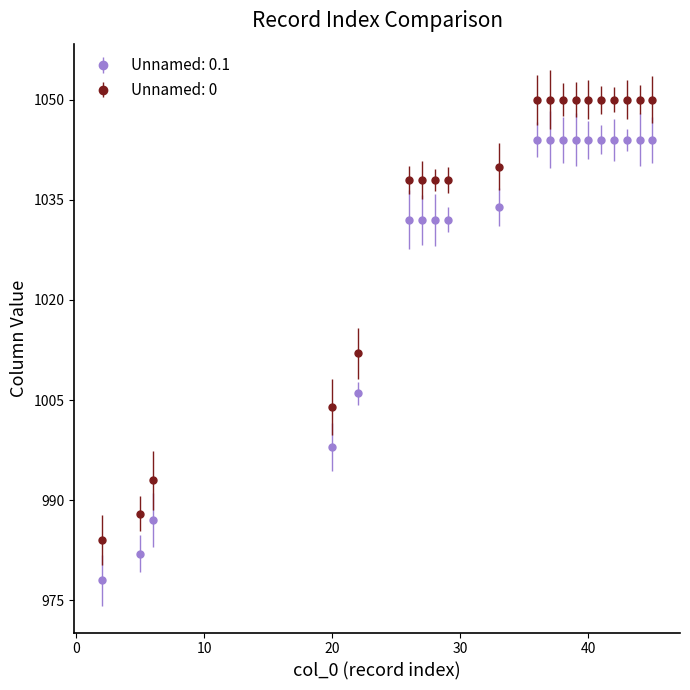

Rank the series by their maximum value, from highest to lowest.

Unnamed: 0, Unnamed: 0.1